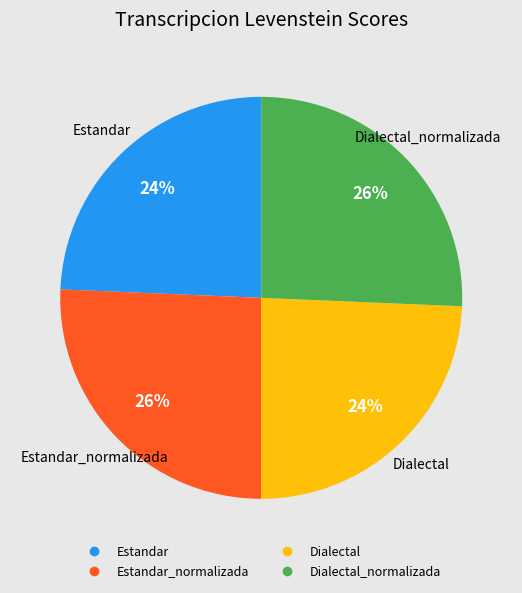

Is there a majority slice in this chart?

No